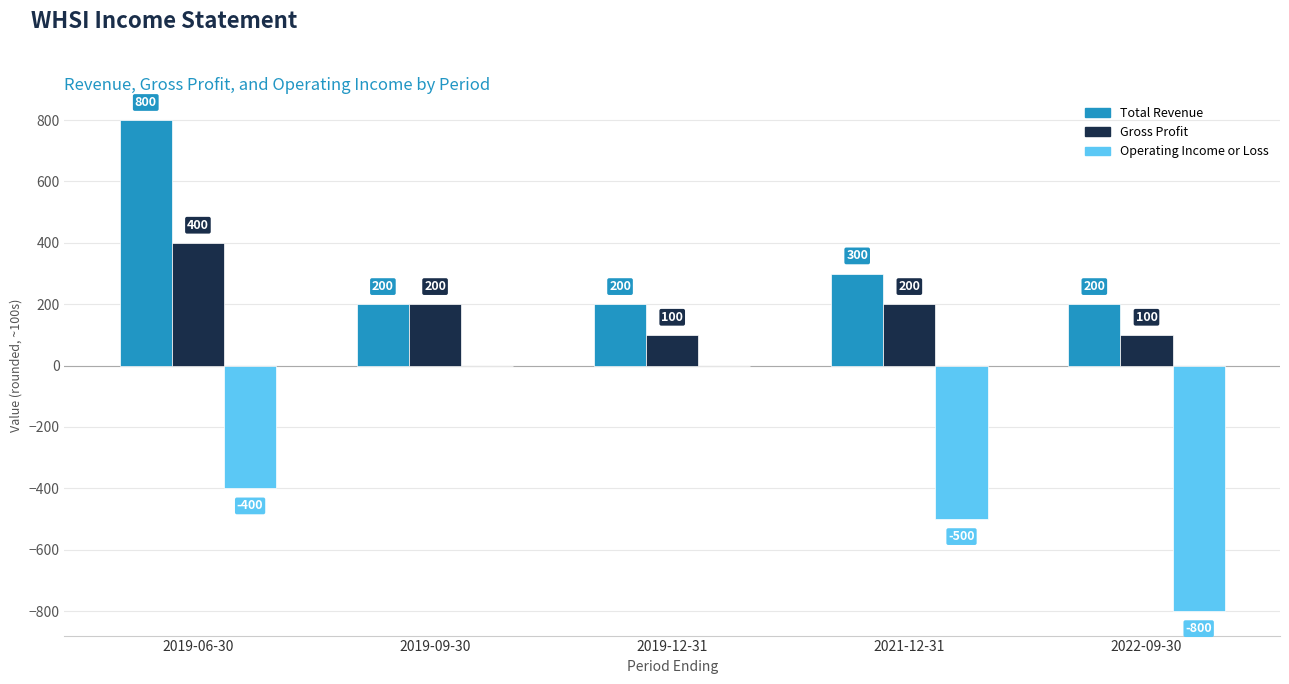

Does the chart contain stacked bars?

No